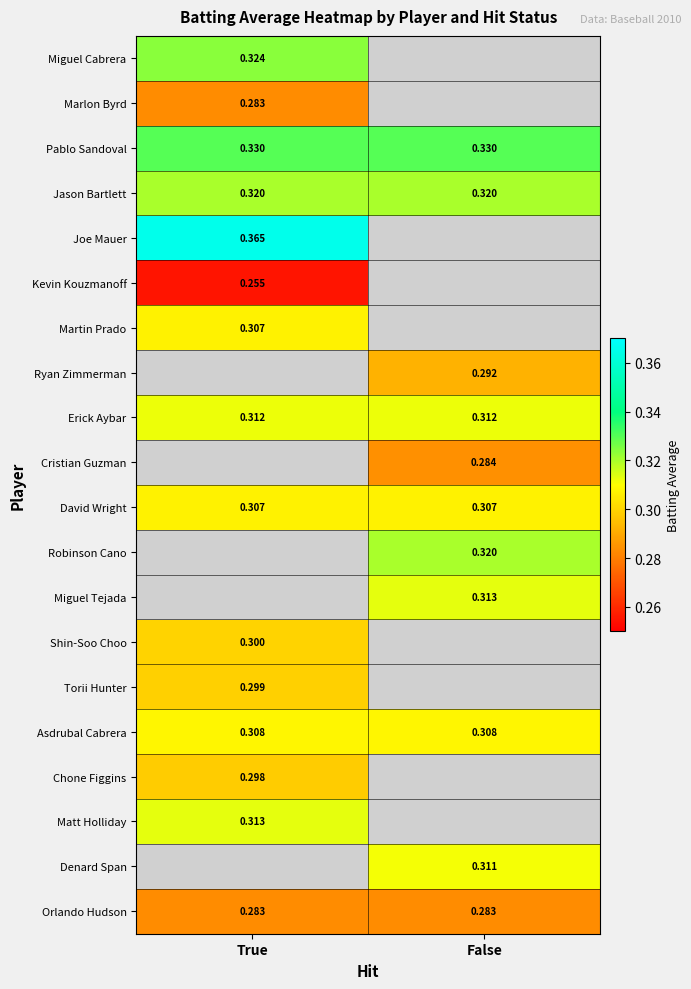

Is the value of Ryan Zimmerman at False greater than the value of Jason Bartlett at False?

No